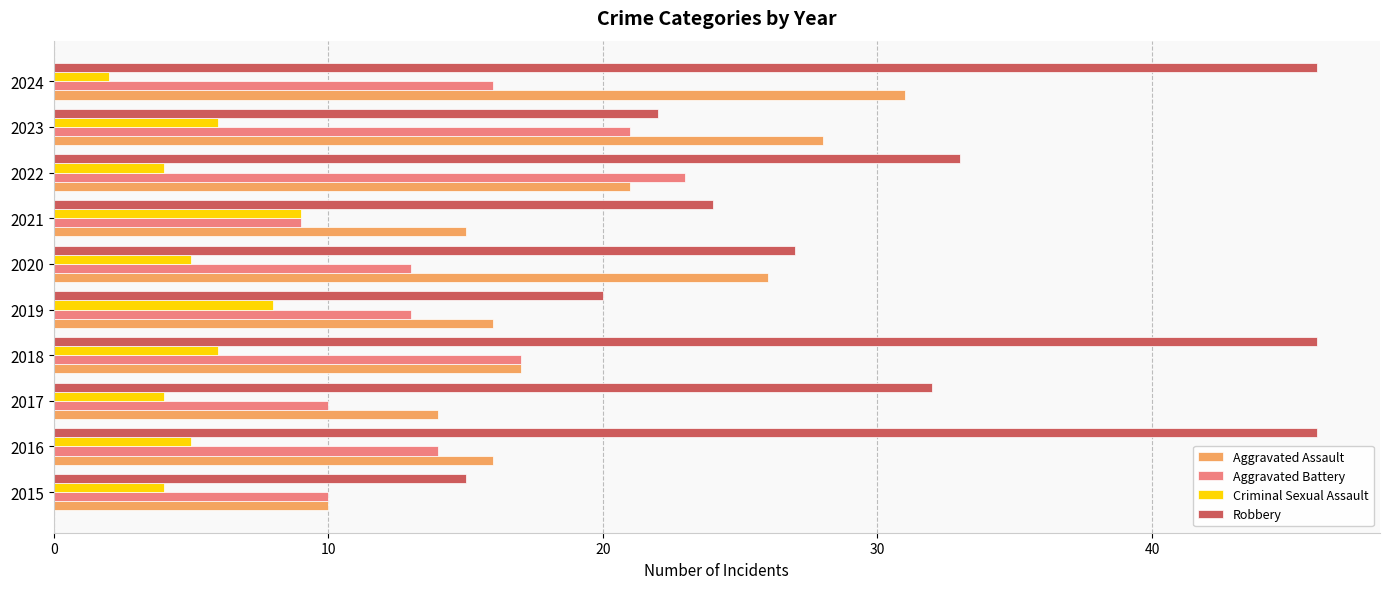

At which label does Aggravated Assault reach its peak?

2024